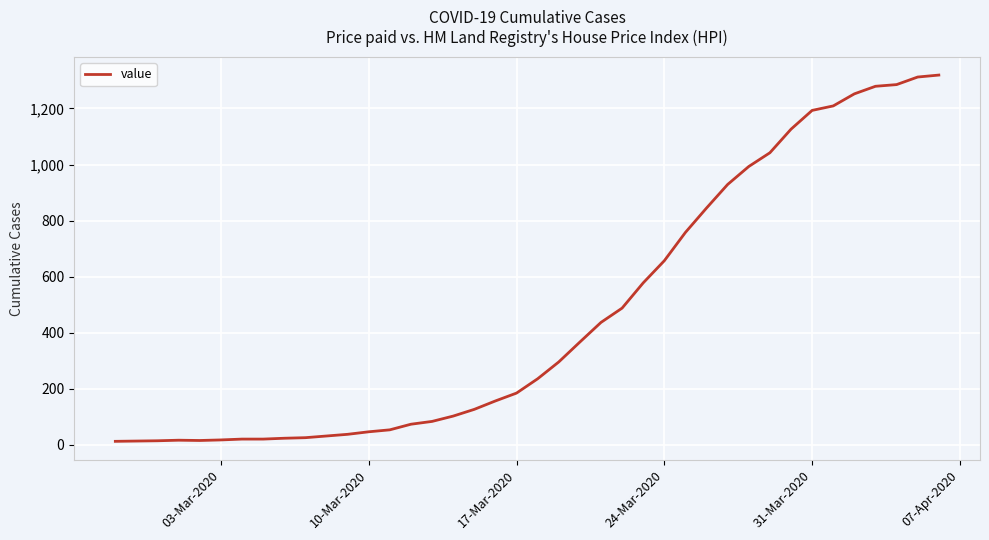

What is the maximum value shown in the chart?

1319